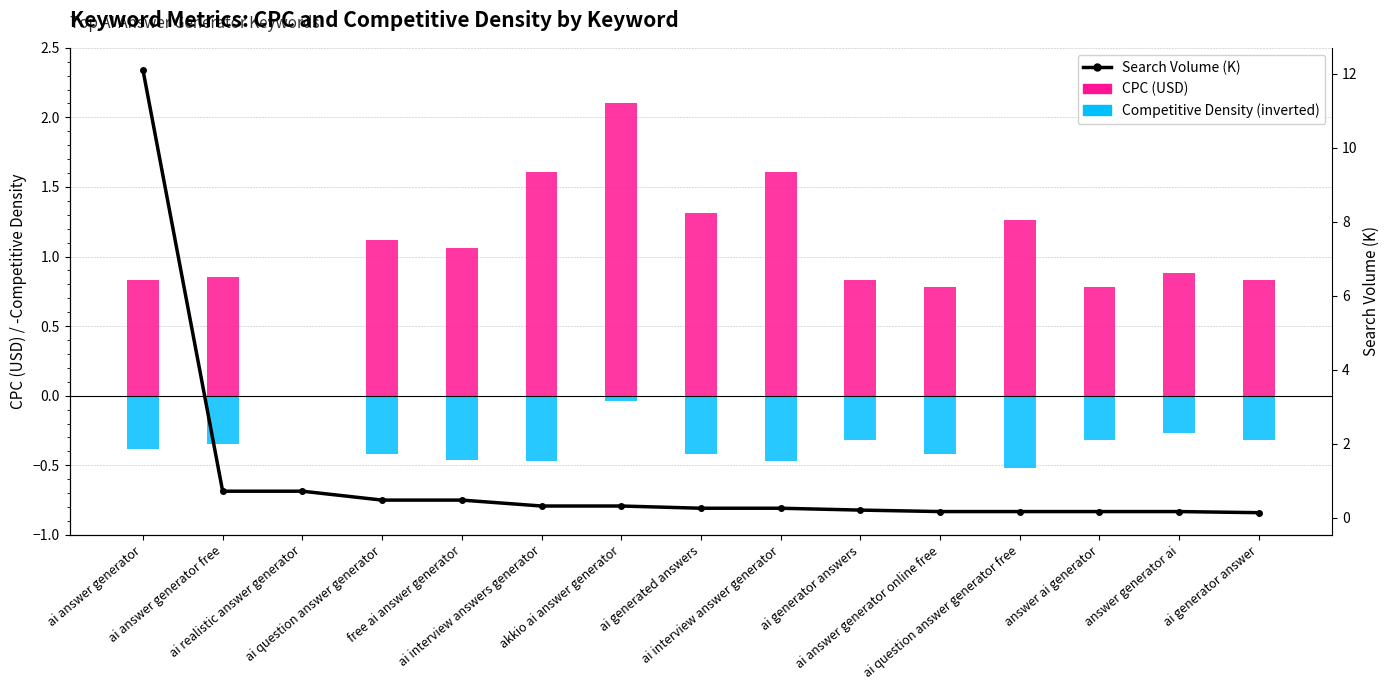

The value of Competitive Density at ai generator answers is -0.3. True or false?

True